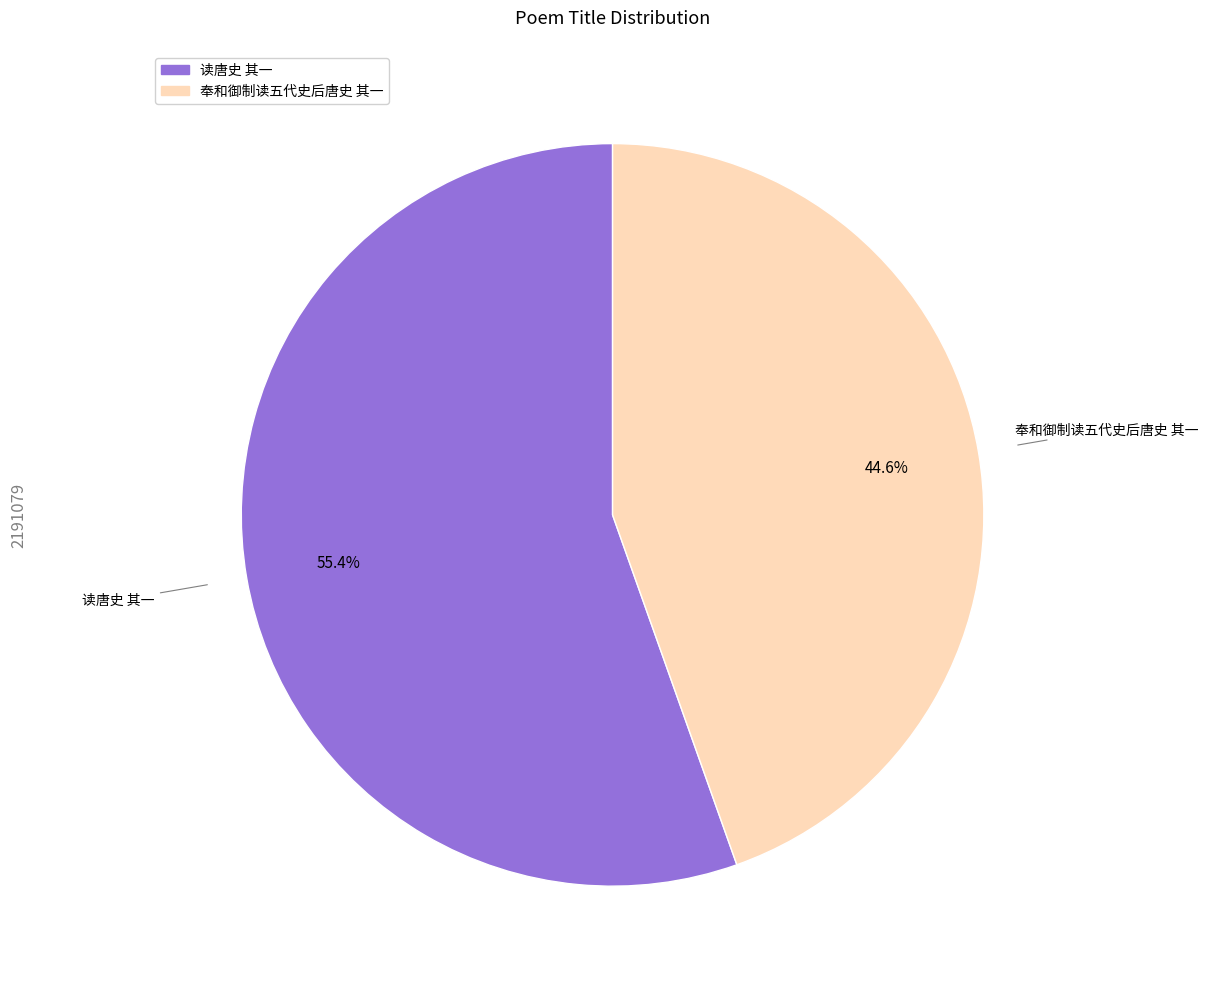

Is it true that 读唐史 其一 is 55% of the pie?

True